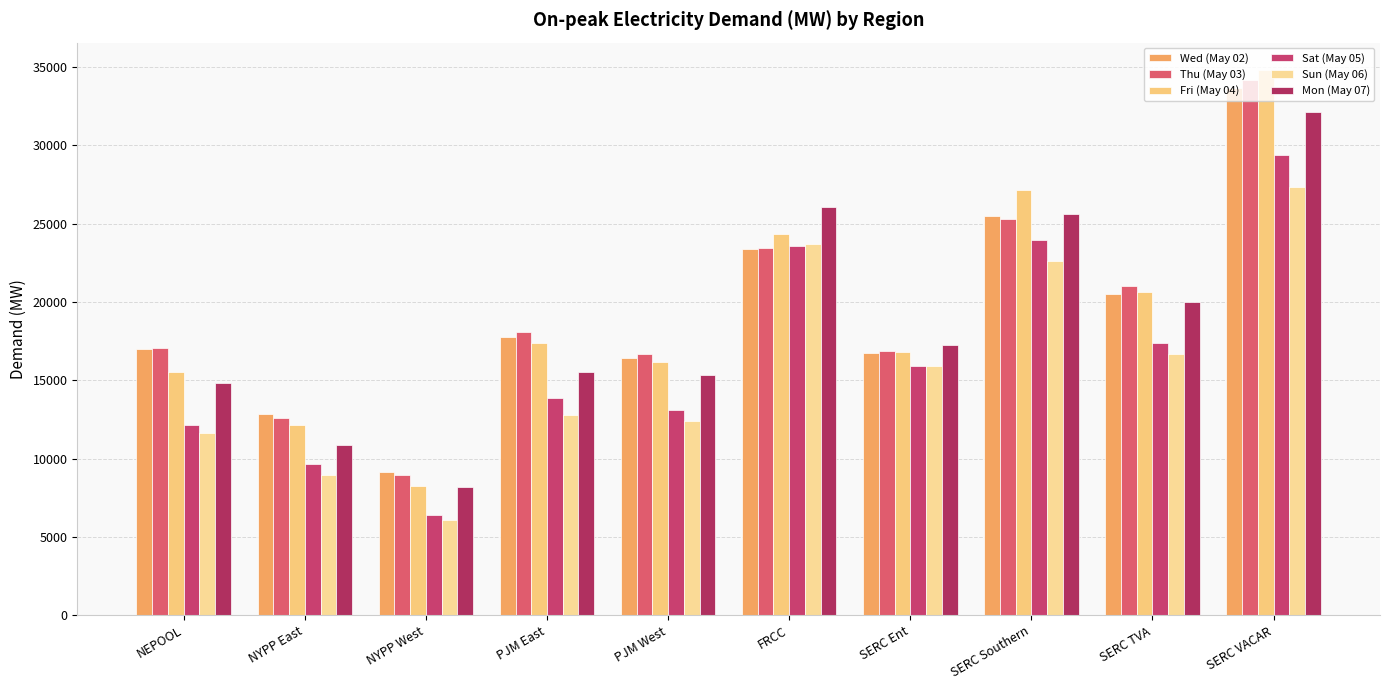

What are all the series names shown in the legend?

Wed (May 02), Thu (May 03), Fri (May 04), Sat (May 05), Sun (May 06), Mon (May 07)